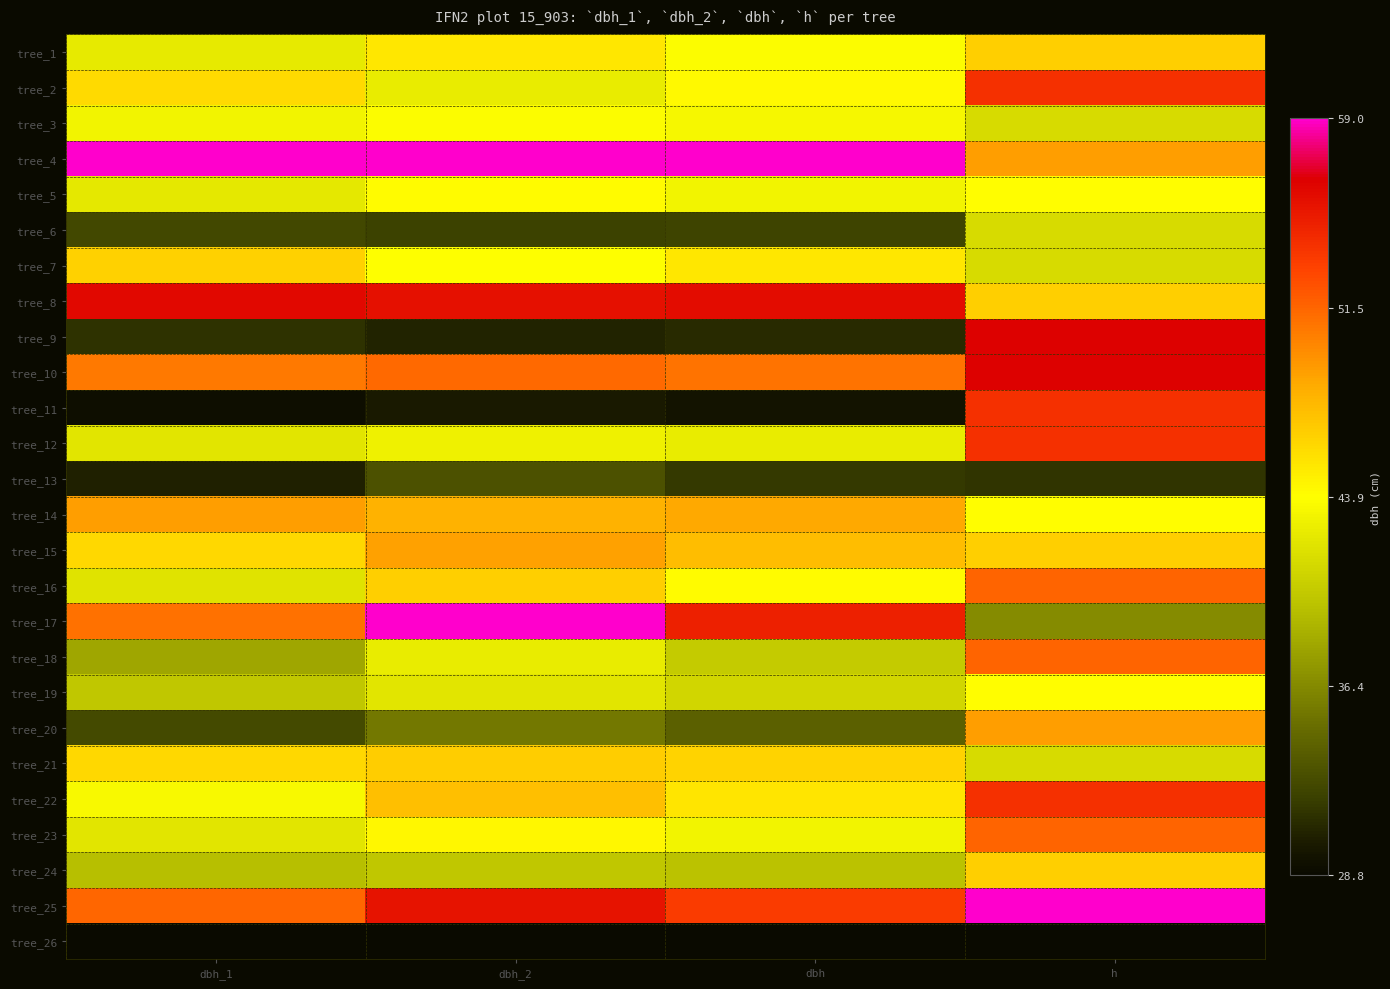

How many categories are shown in the chart?

4